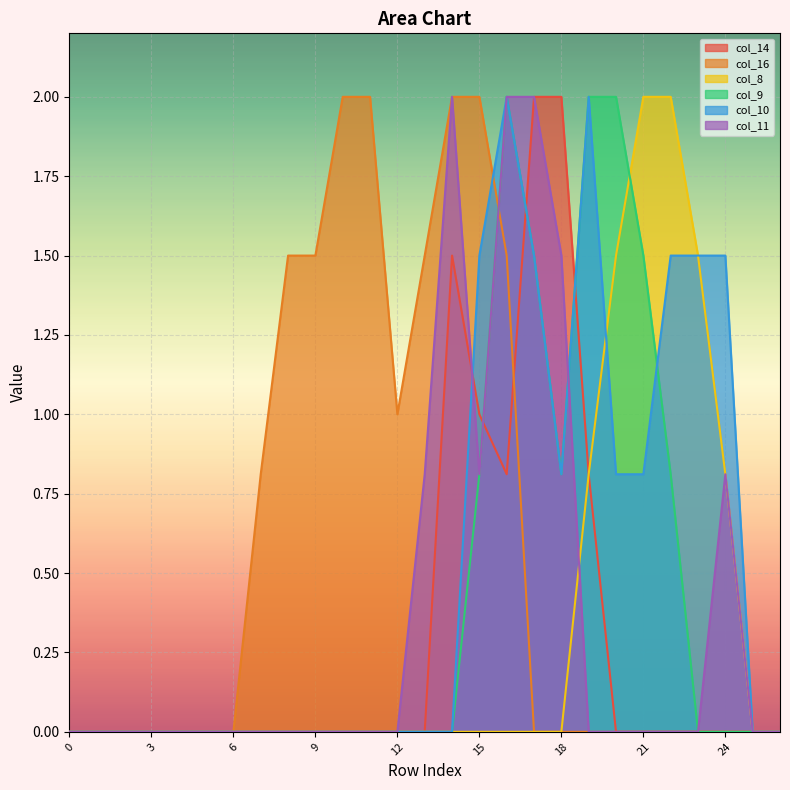

At which category is the sum across all series the highest?

16